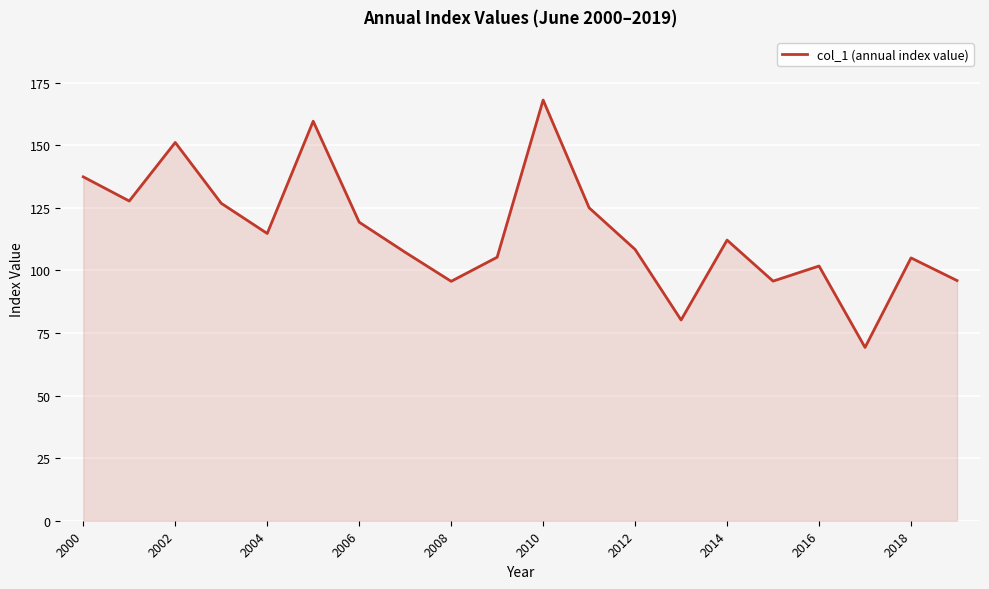

What is the smallest value displayed?

69.2